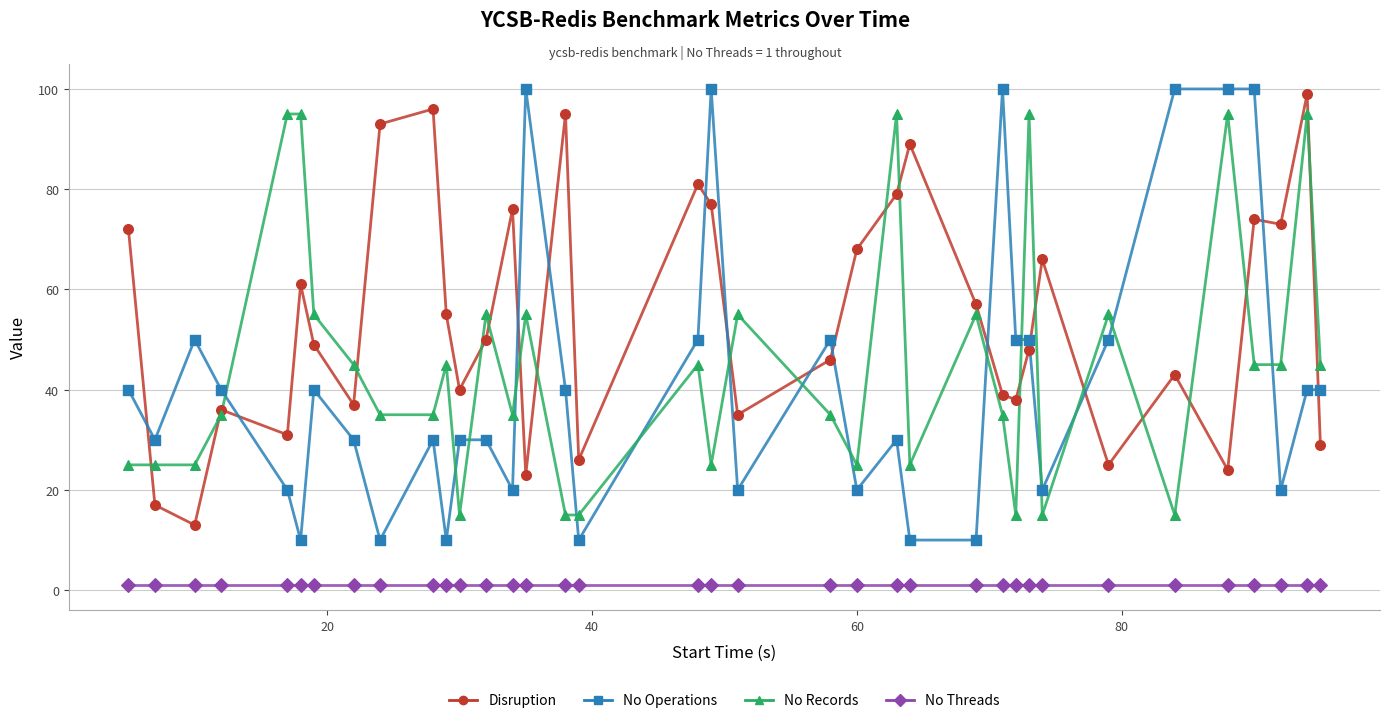

What are all the series names shown in the legend?

Disruption, No Operations, No Records, No Threads